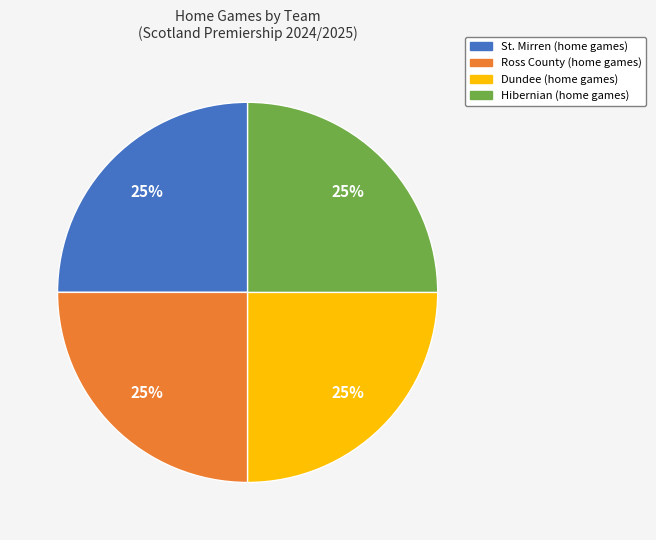

To the nearest percent, what is the average slice percentage?

25%